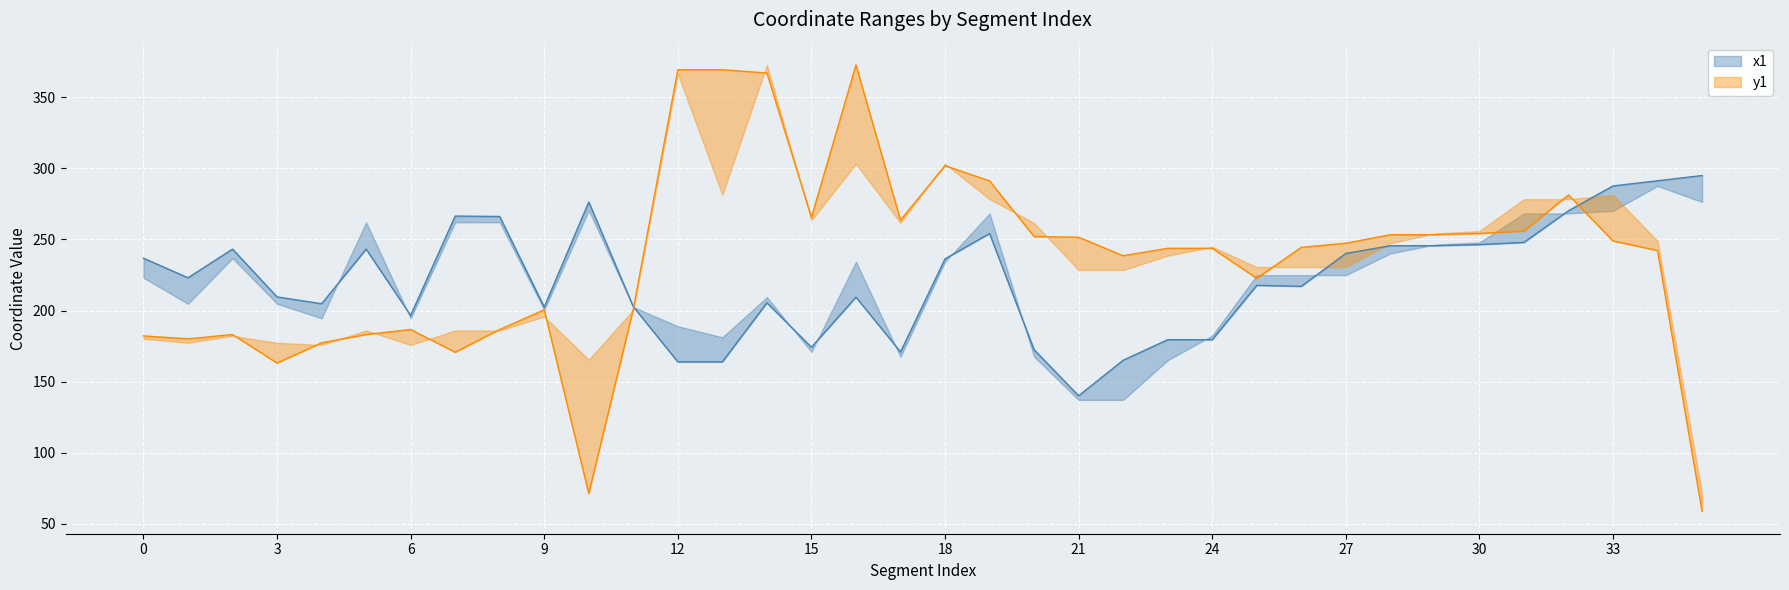

Is it true that x1 equals 209.5 at 16?

True